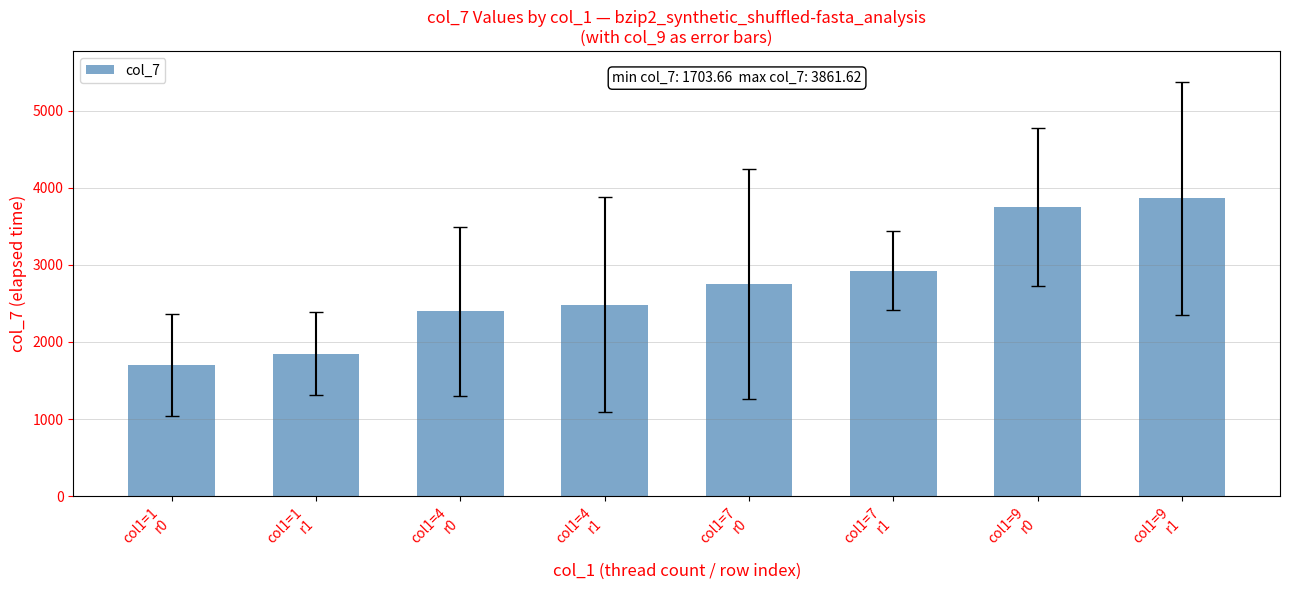

At which category does the chart reach its minimum across all series?

col1=1
r0